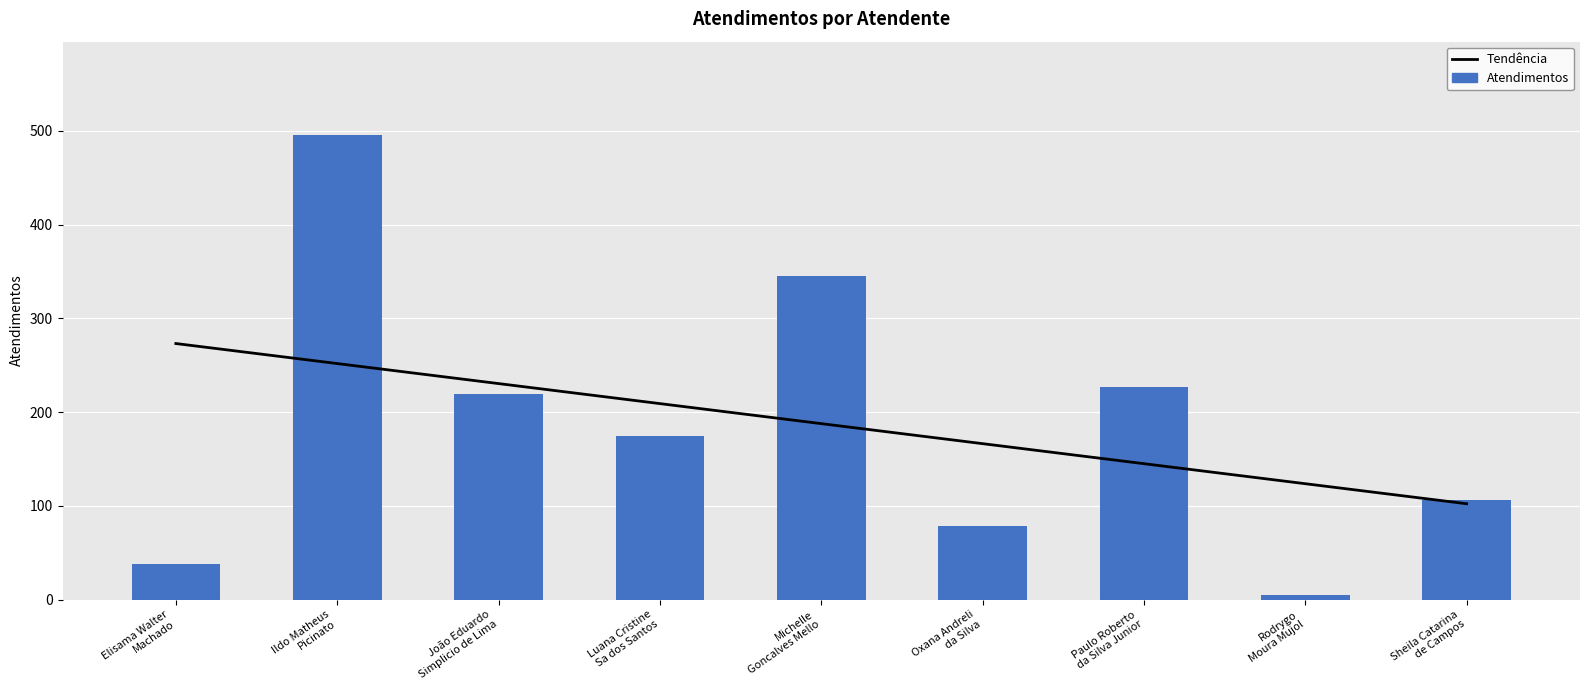

The Atendimentos series shows 496.0 at Ildo Matheus
Picinato. True or false?

True